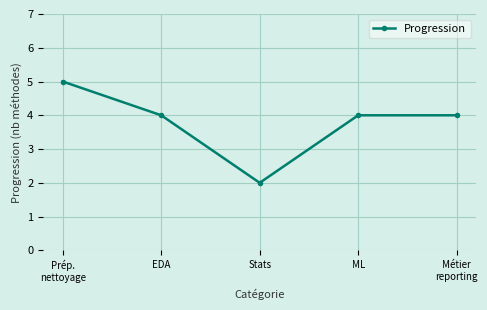

Does the chart have visible grid lines?

Yes